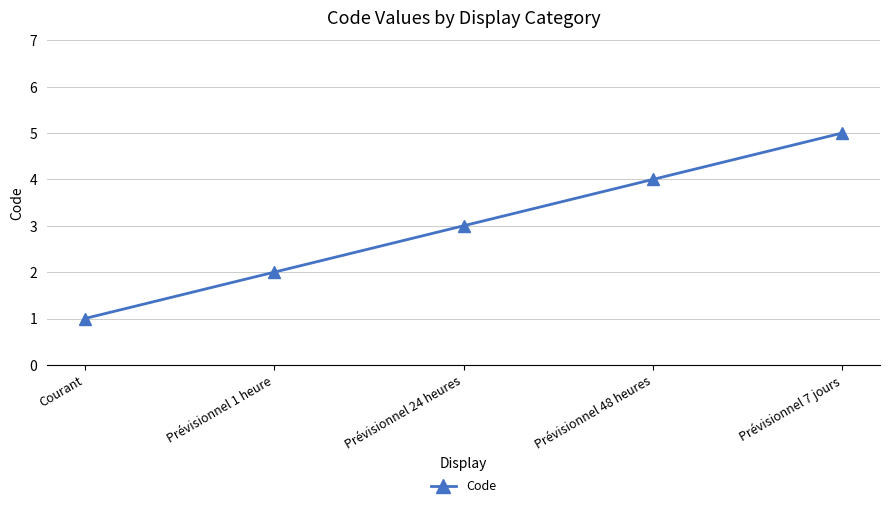

How many categories are shown in the chart?

5